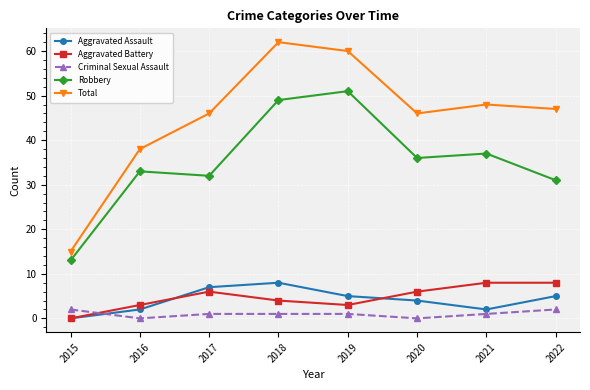

How many categories are shown in the chart?

8